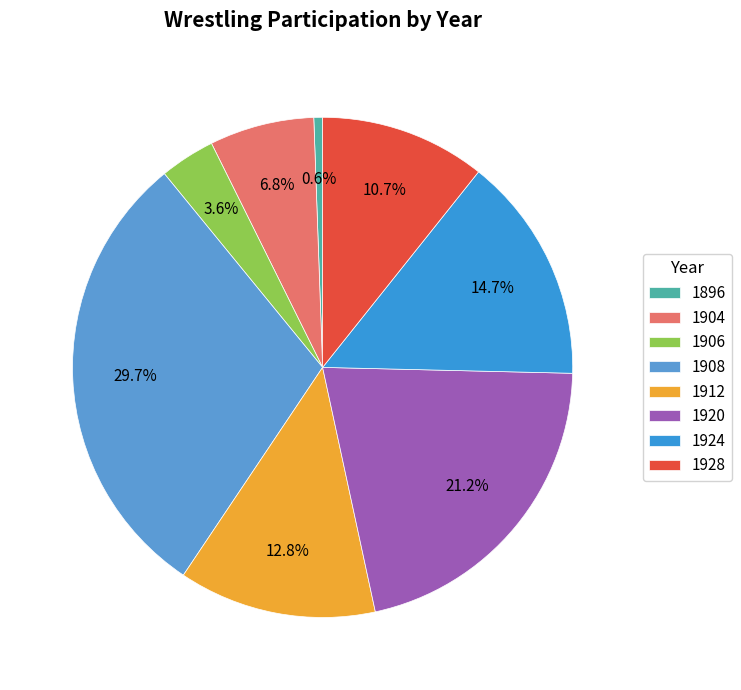

How many segments does this pie chart have?

8